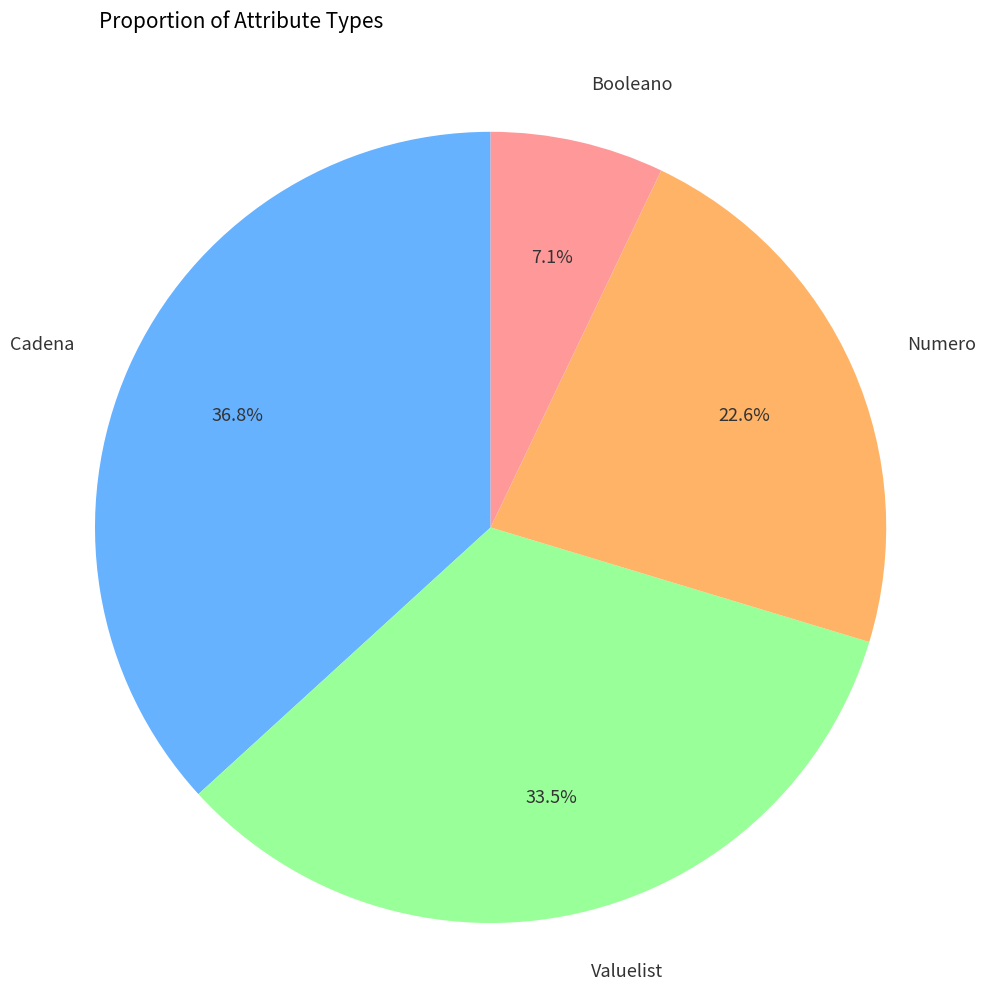

True or false: Numero accounts for 23% of the total.

True